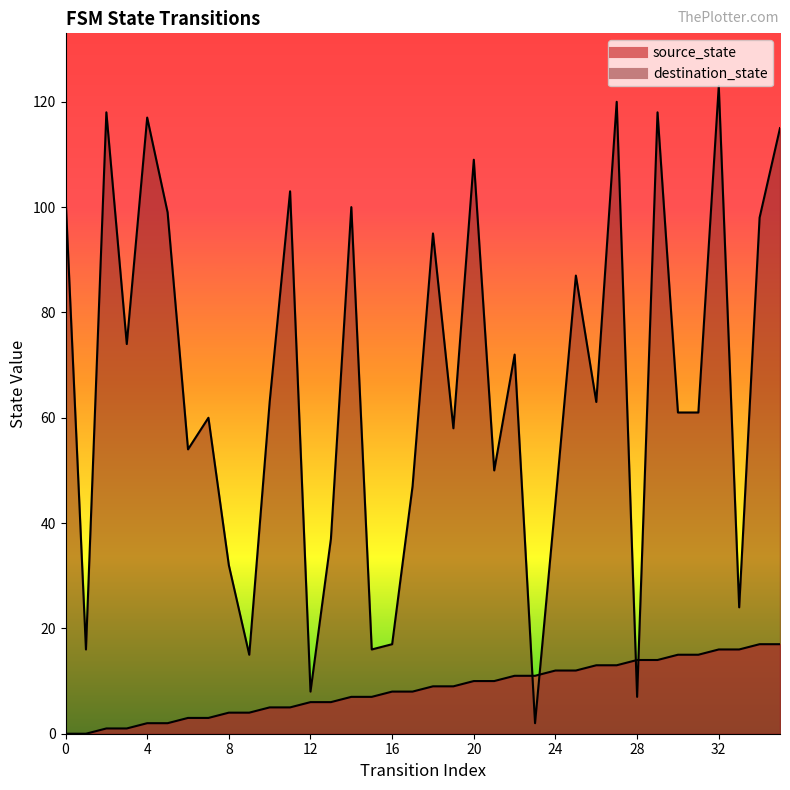

What is the sum of the destination_state values at 32 and 10?

186